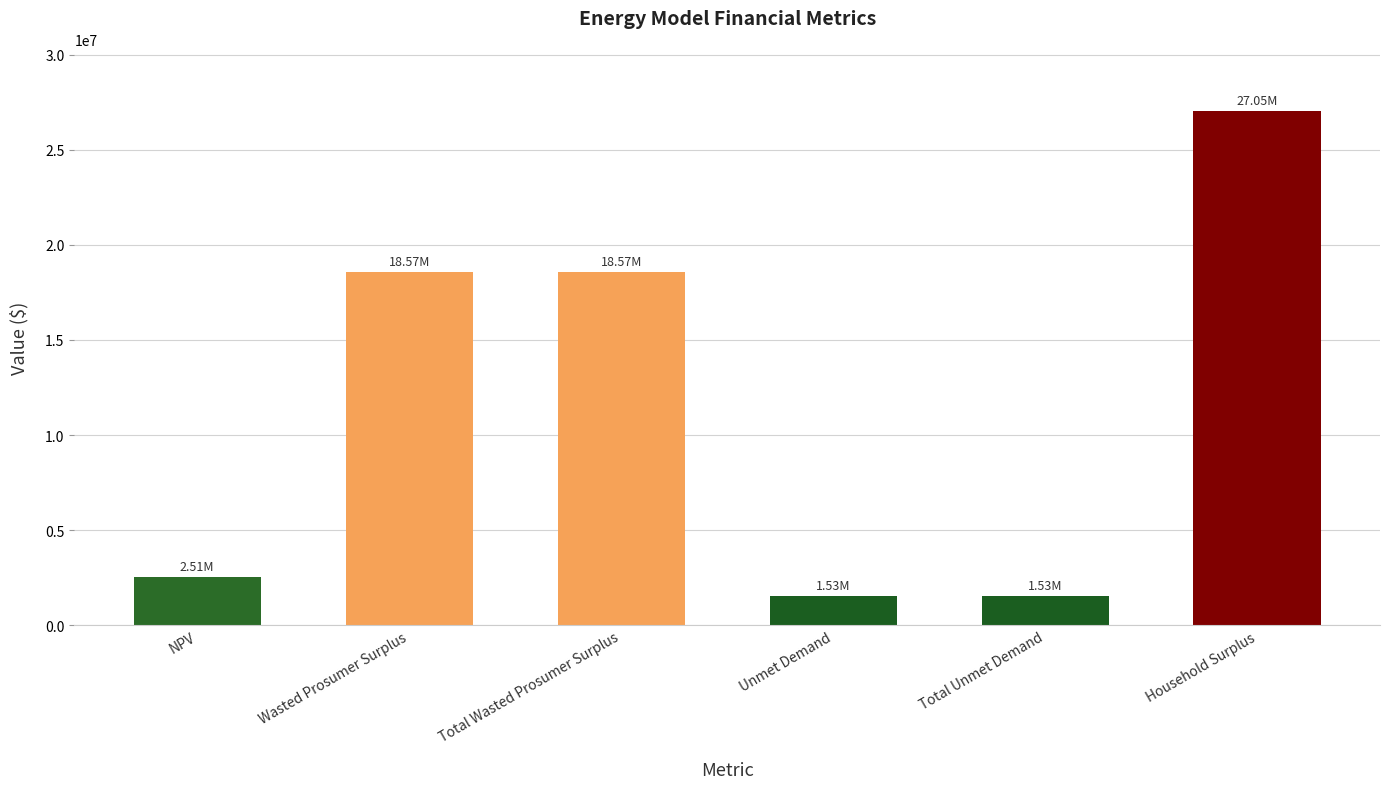

What is the label of the 4th bar from the right?

Total Wasted Prosumer Surplus